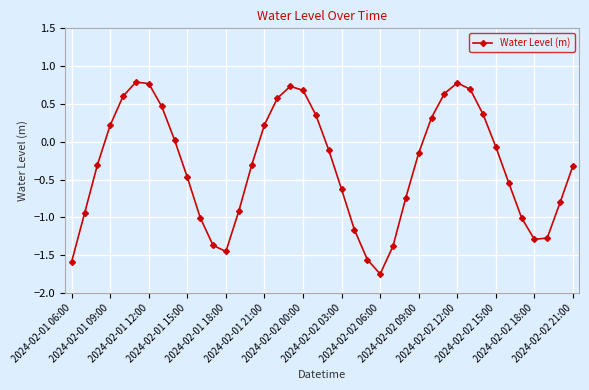

What is the value of the 4th point from the left?

0.2